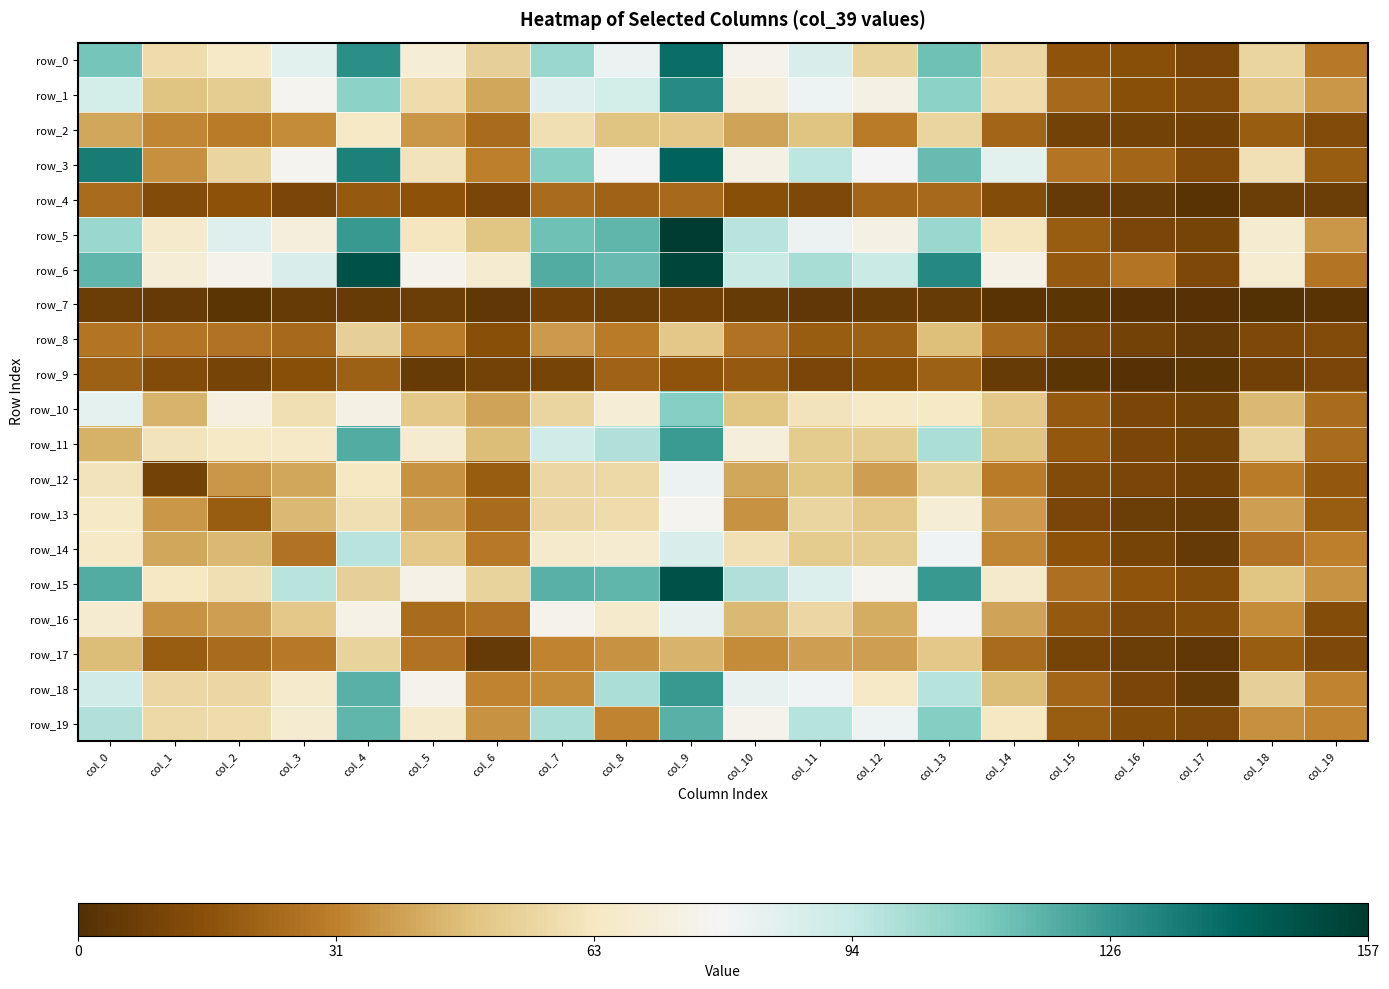

True or false: row_12 has a value of 41 at col_3.

True